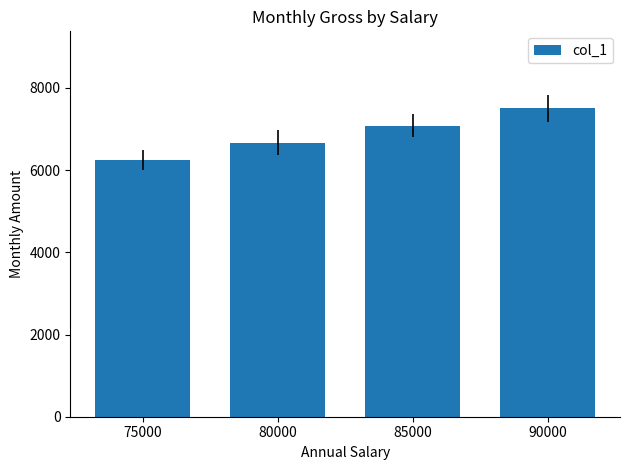

What is the difference between the maximum and minimum values?

1250.0